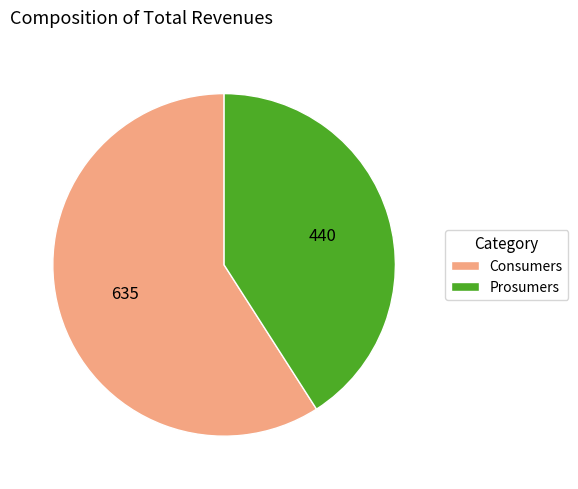

What is the ratio of the value at Consumers to the value at Prosumers?

1.4